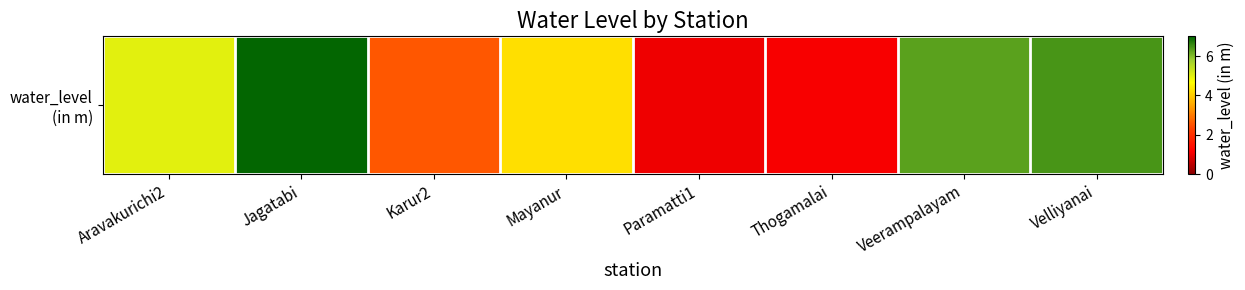

The chart shows a value of 3.1 at Veerampalayam. True or false?

False